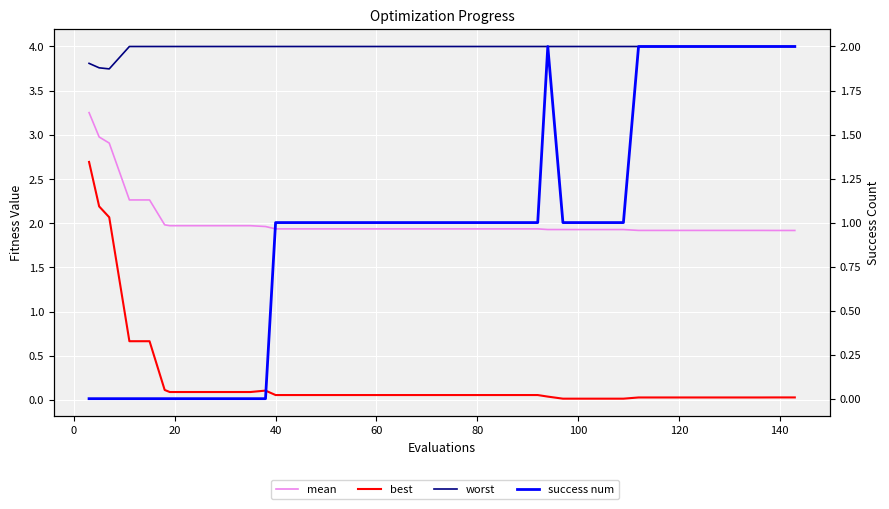

What is the maximum value shown in the chart?

4.0